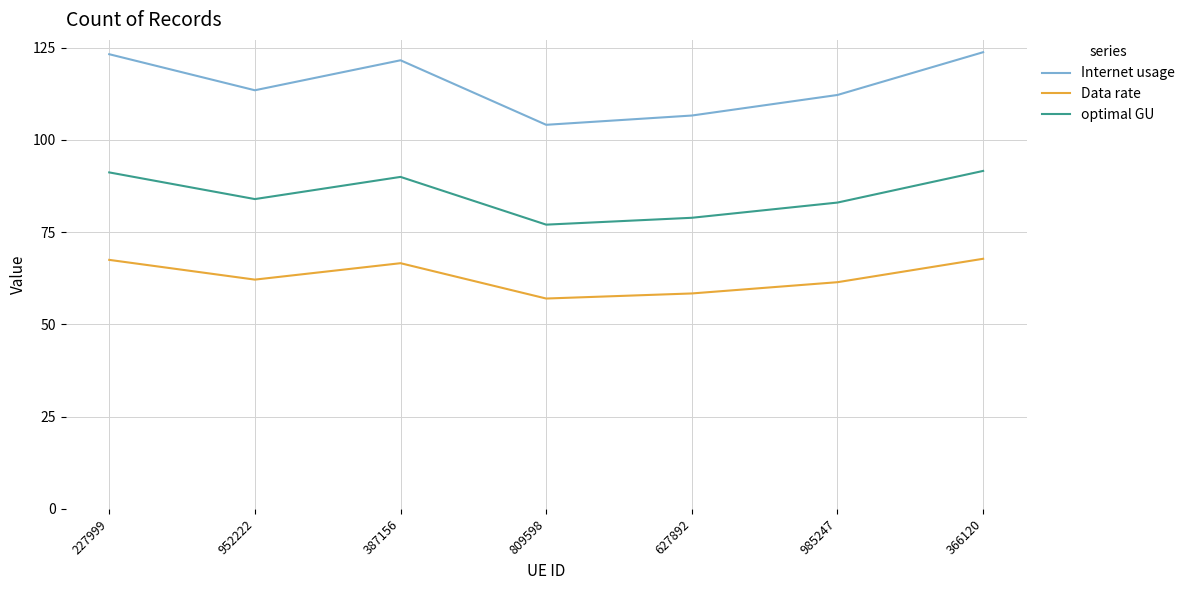

What is the average value of the Data rate series?

63.0